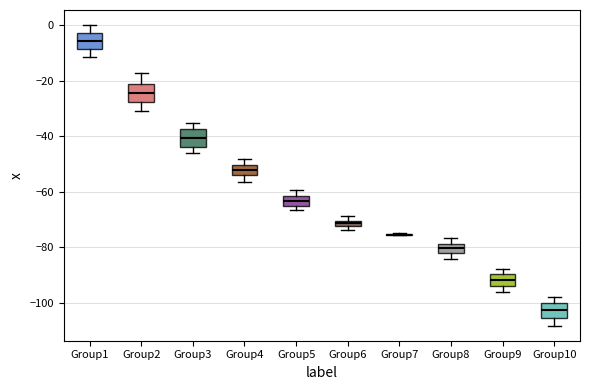

Where does the median line of the box for Group2 sit on the y-axis? The values are not printed on the chart, so give them approximately, as read against the axis.

-24